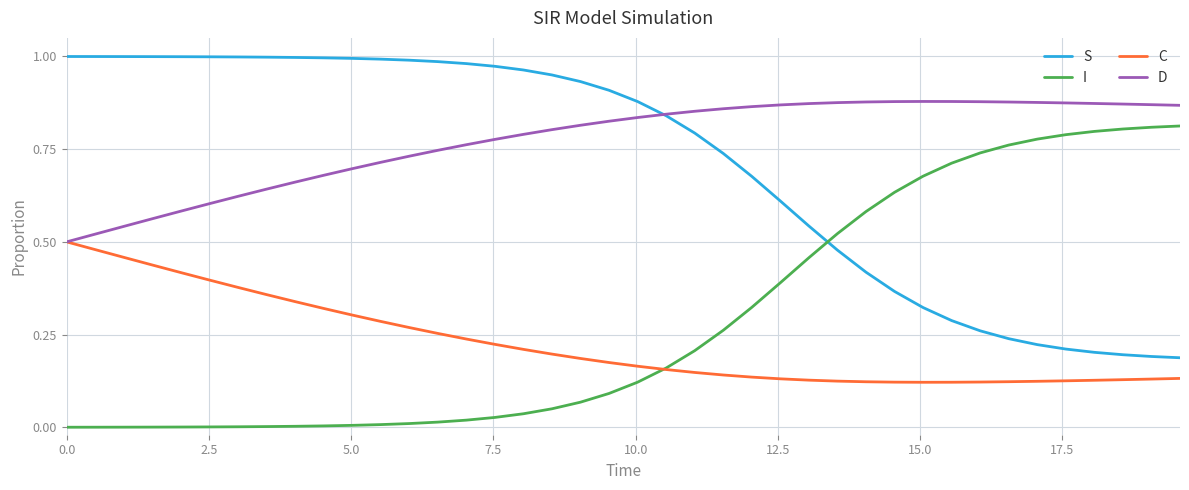

True or false: I and D cross at least once.

False